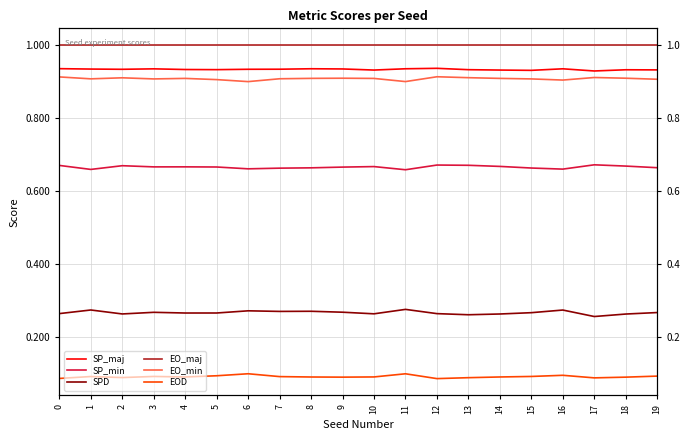

What is the minimum value shown in the chart?

0.1